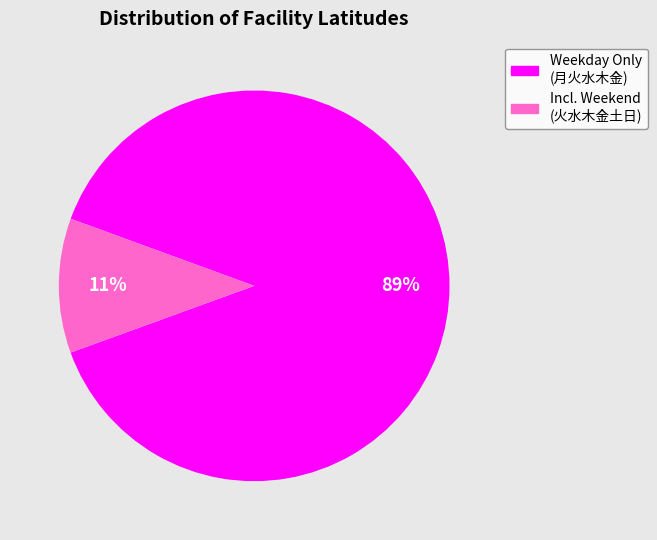

How many segments does this pie chart have?

2